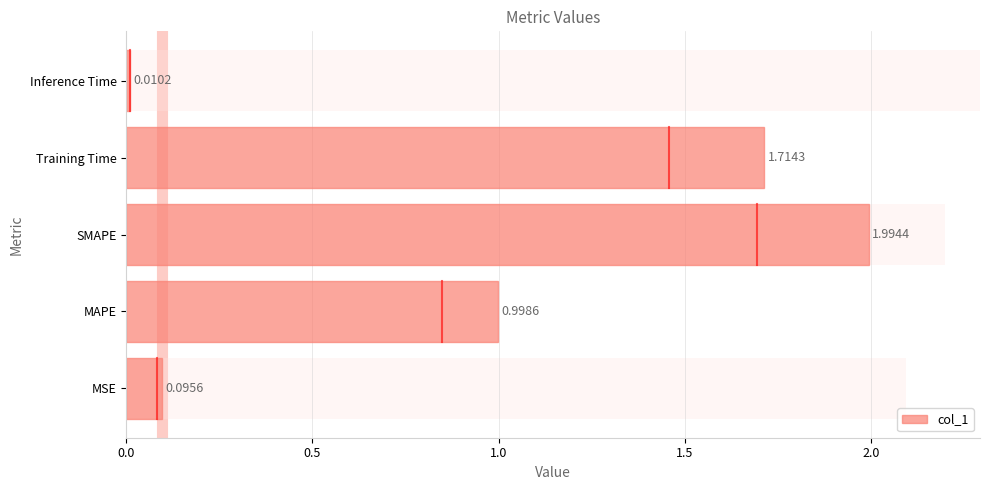

Between MSE and MAPE, which is larger?

MAPE